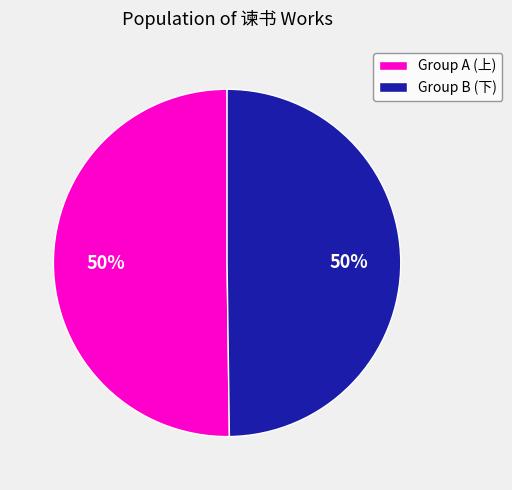

To the nearest percent, what is the difference between the largest and smallest slice percentages?

0%